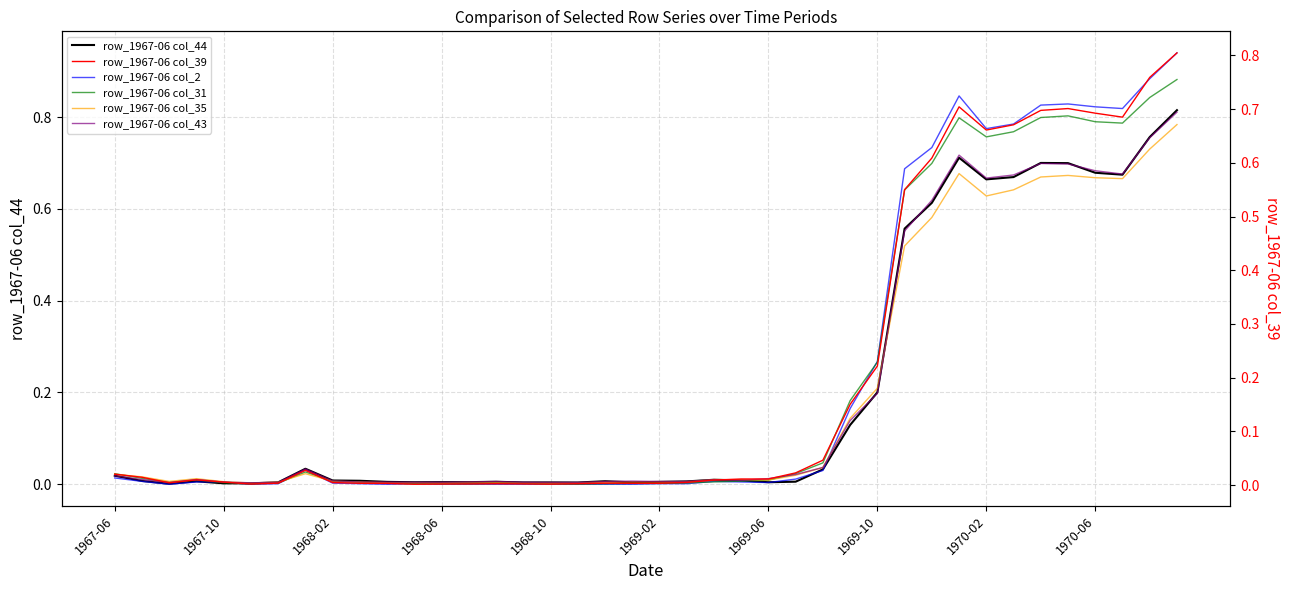

What is the value of the row_1967-06 col_43 point at the 29th from the left?

0.2